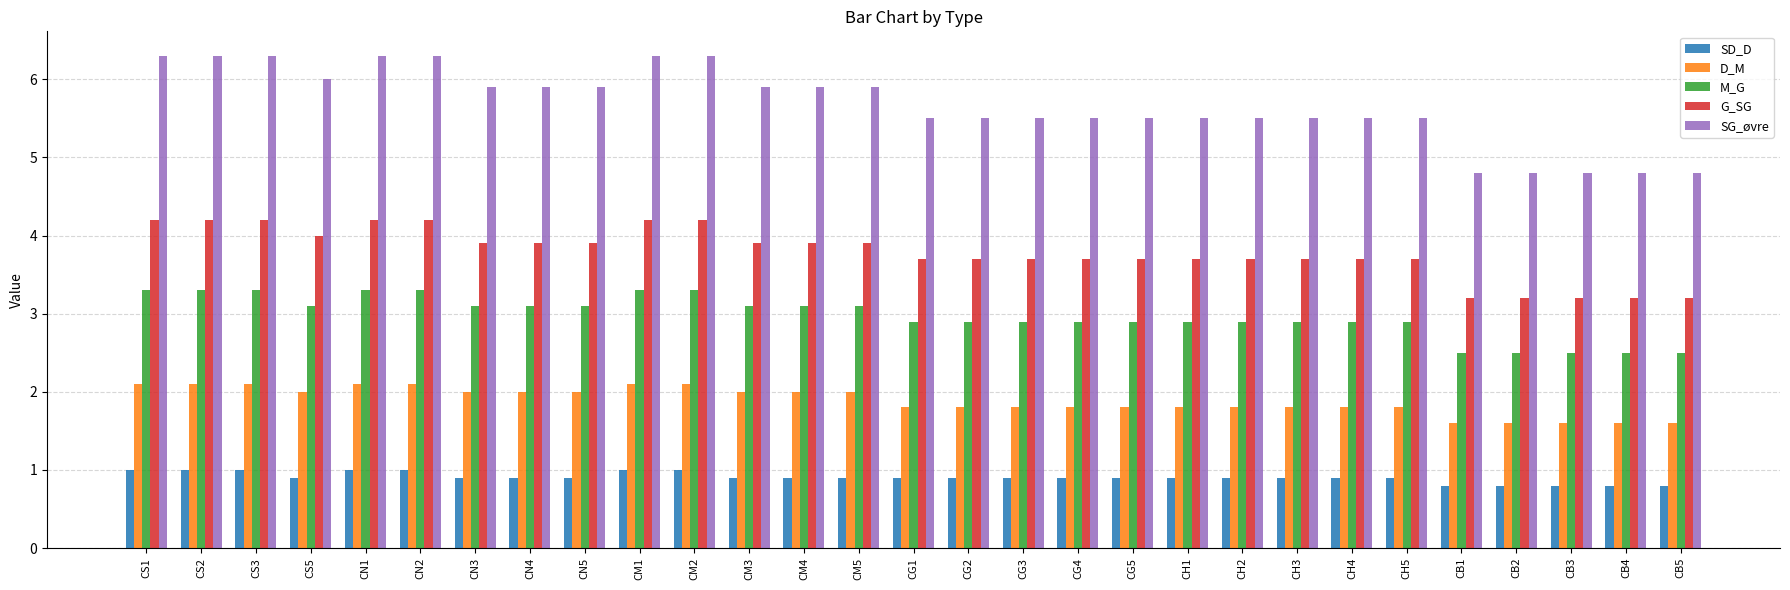

Which series has the largest range (max minus min)?

SG_øvre